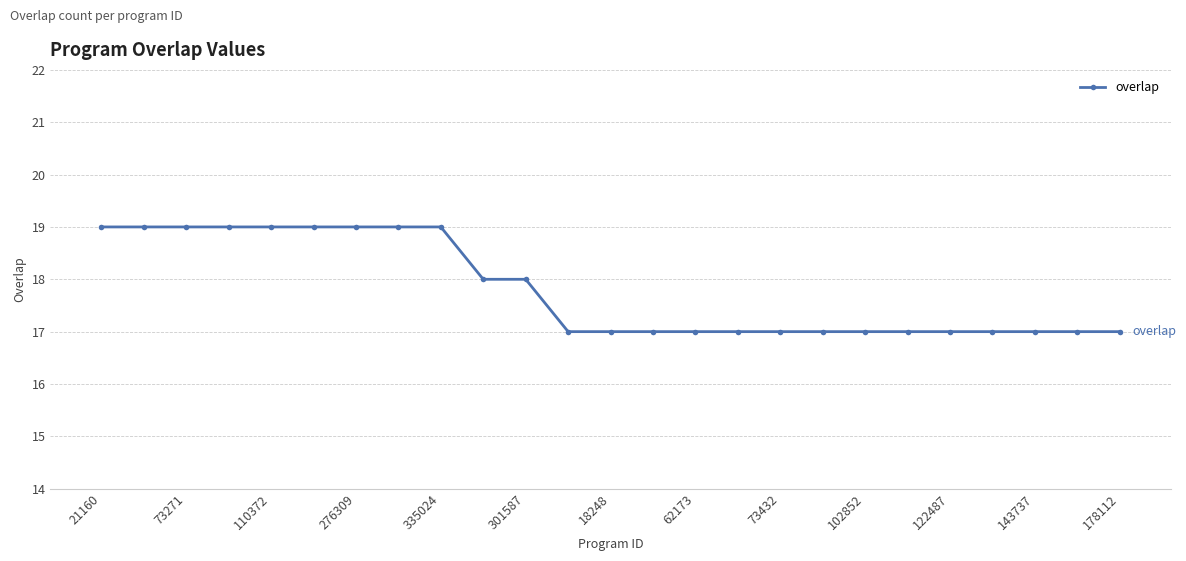

What is the value of the 22nd point from the left?

17